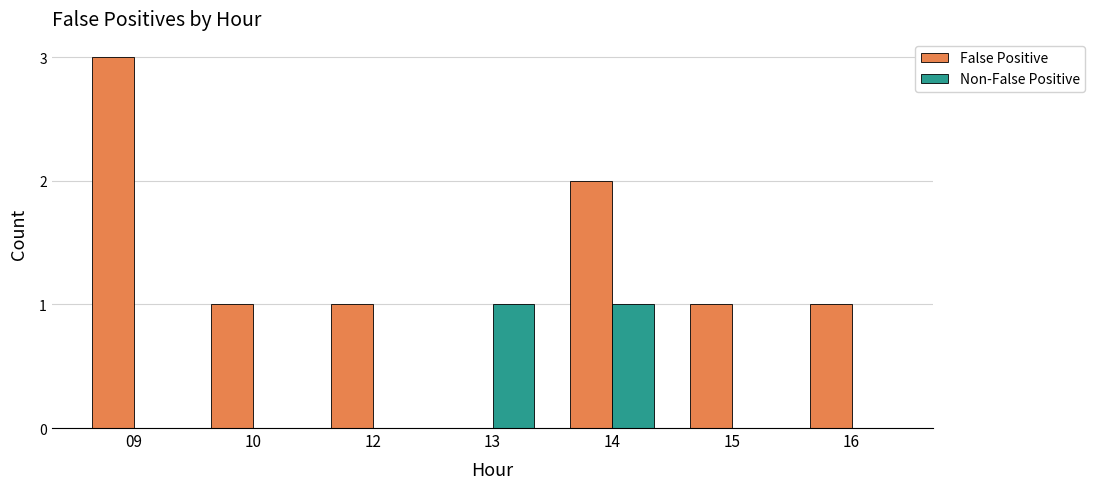

Reading right to left, transcribe all the data shown in this chart.

False Positive: 16=1	15=1	14=2	13=0	12=1	10=1	09=3
Non-False Positive: 16=0	15=0	14=1	13=1	12=0	10=0	09=0